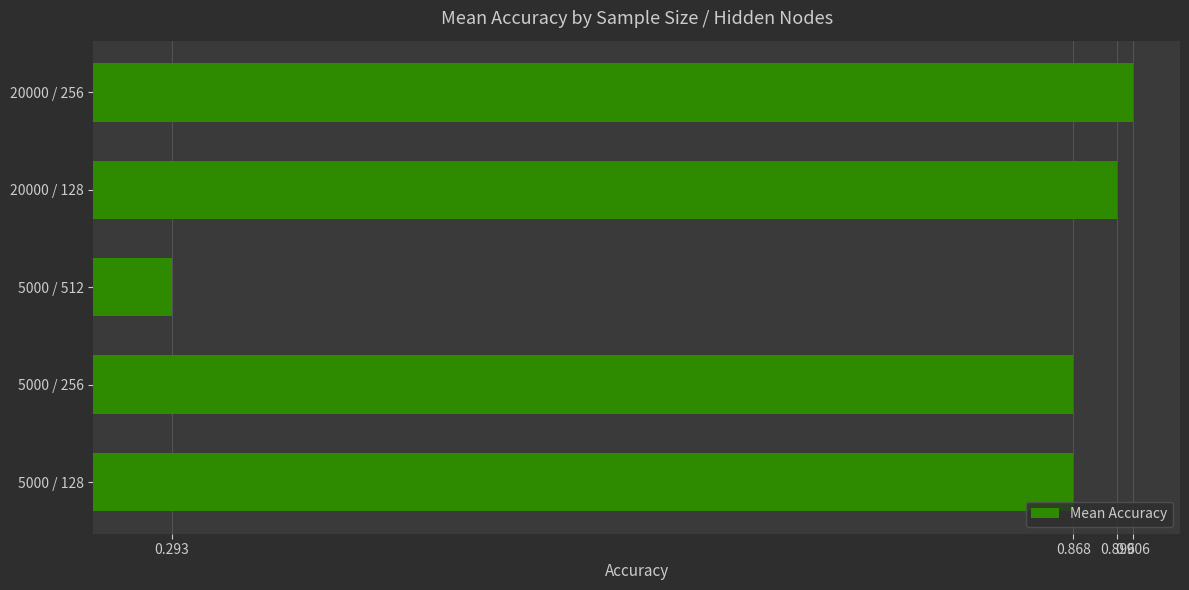

Which label corresponds to the smallest value in the chart?

5000 / 512